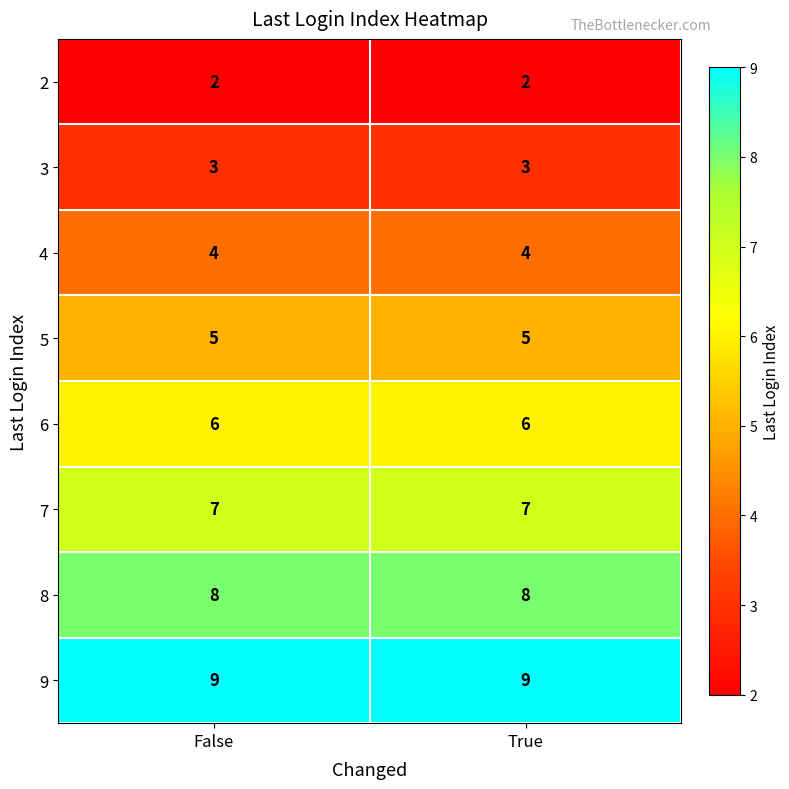

Reading right to left, list all the values displayed in this chart.

2: 2	2
3: 3	3
4: 4	4
5: 5	5
6: 6	6
7: 7	7
8: 8	8
9: 9	9